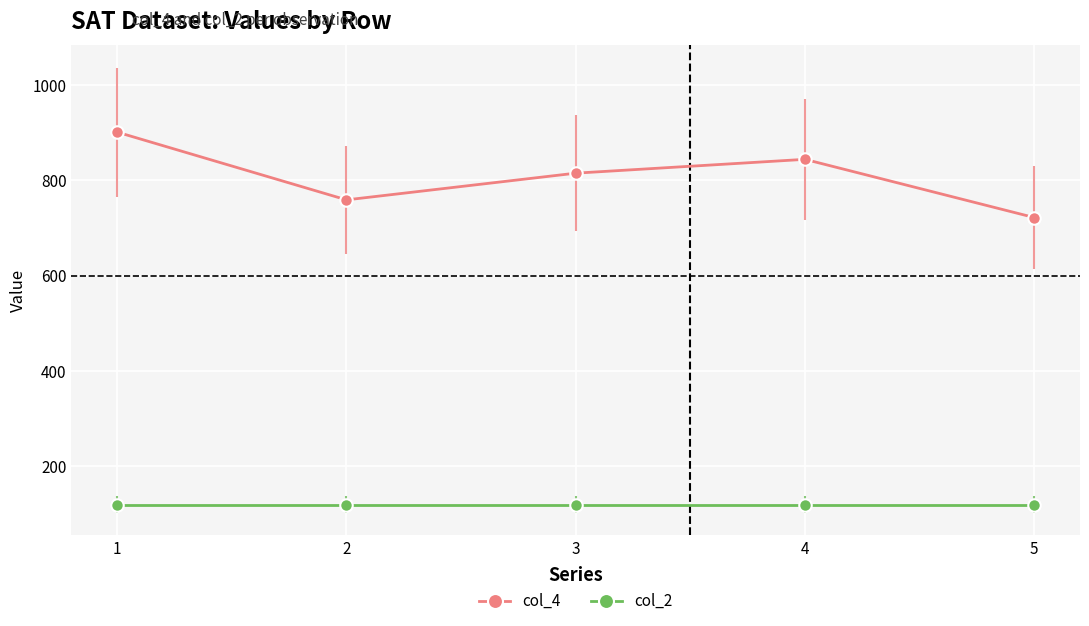

How many interior local valleys does the col_4 series have?

1